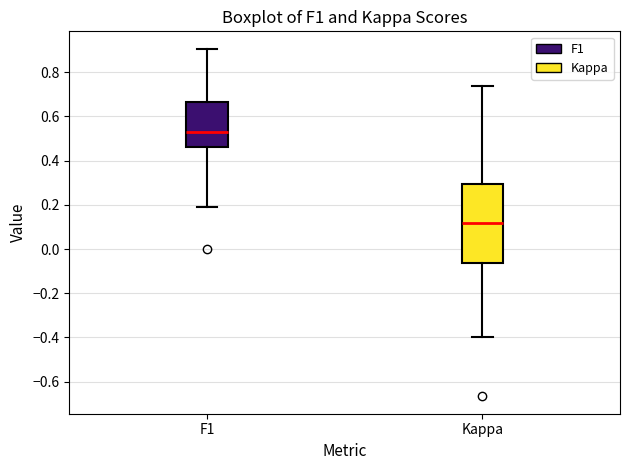

Which box's median line is the lowest?

Kappa